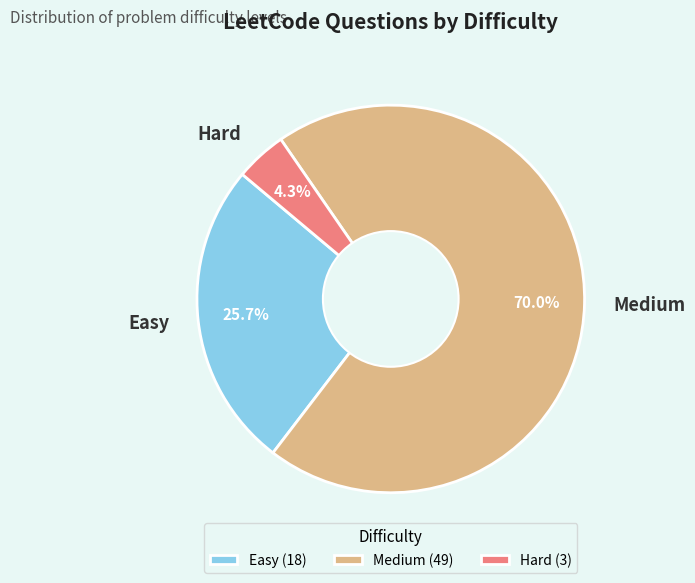

Does any single category account for the majority?

Yes